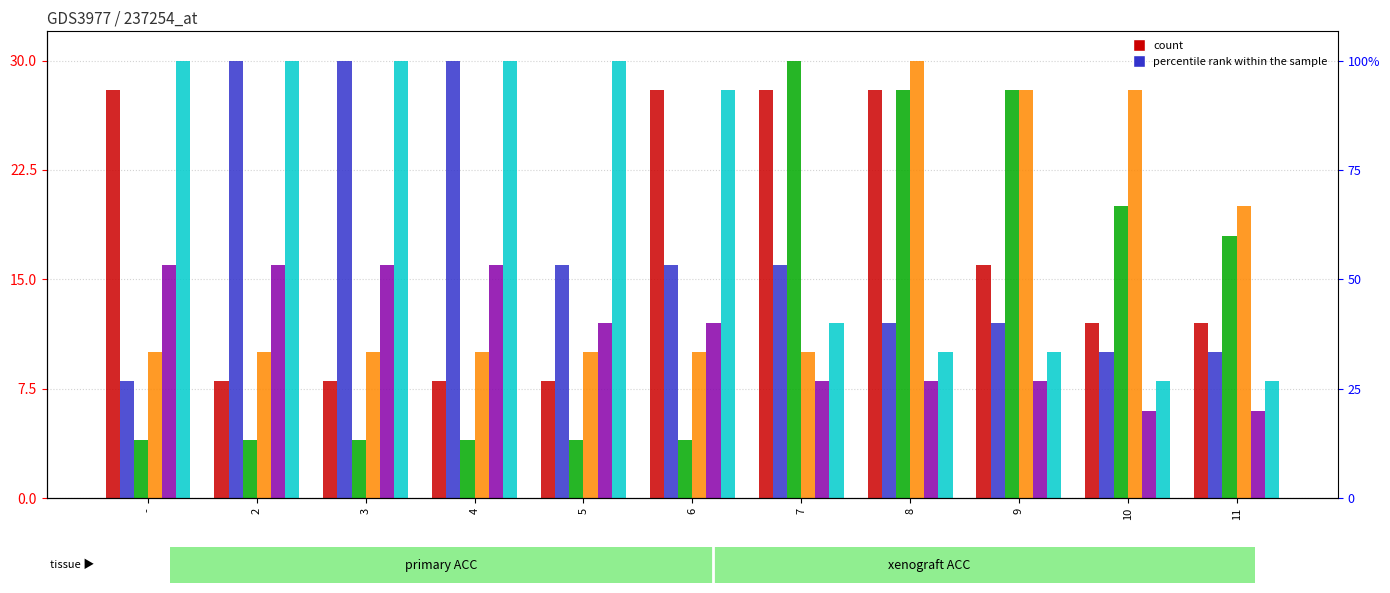

What position from the right is 9?

3